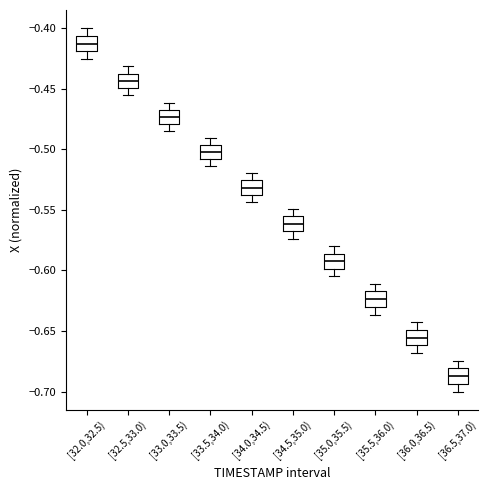

Where does the lower whisker of the box for [35.5,36.0) end on the y-axis? The values are not printed on the chart, so give them approximately, as read against the axis.

-0.635